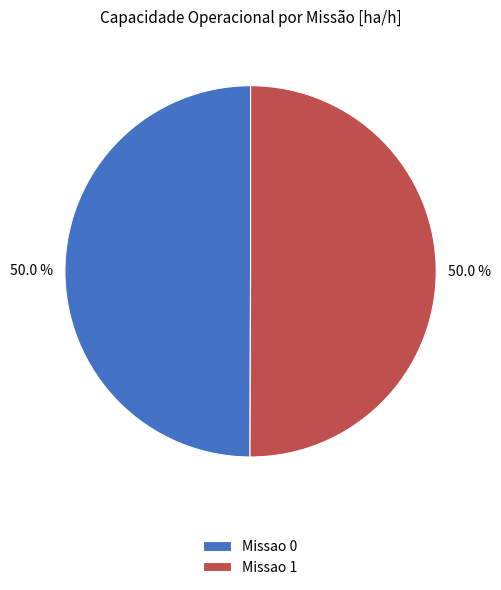

Combined, what portion of the pie is Missao 1 and Missao 0?

100.0%